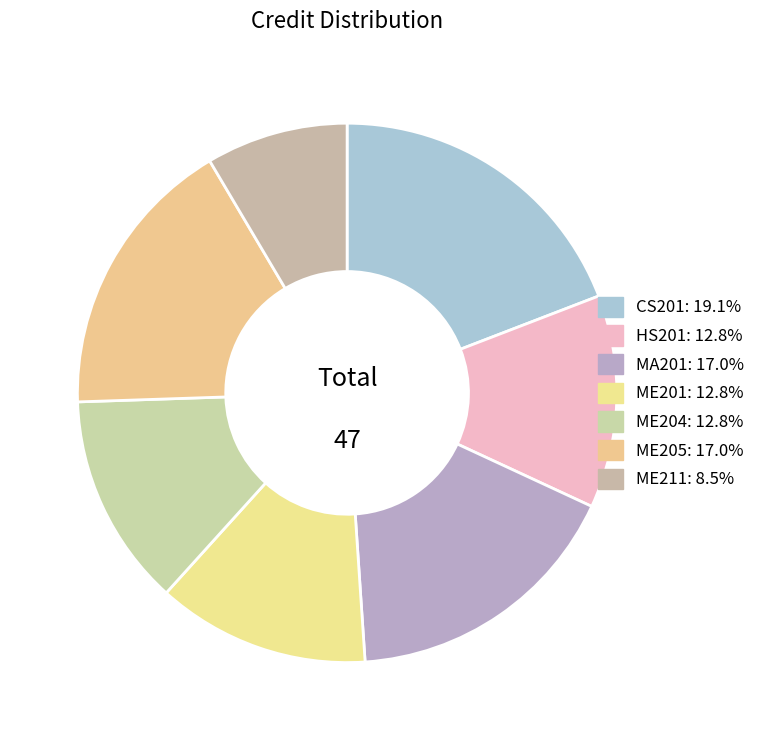

What is the total percentage of ME205 and ME204?

29.8%